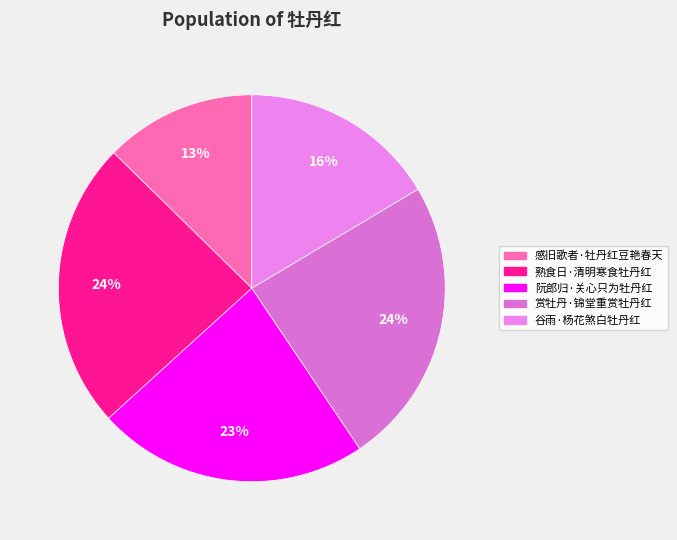

Is there a majority slice in this chart?

No